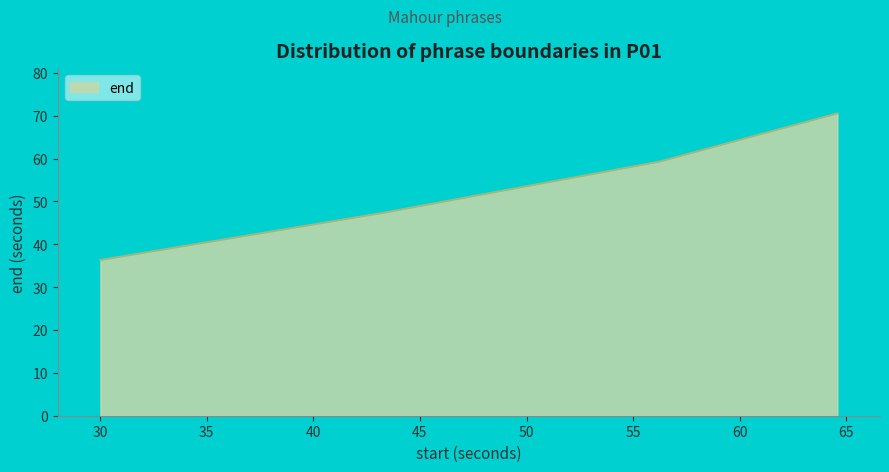

What is the average value?

53.3